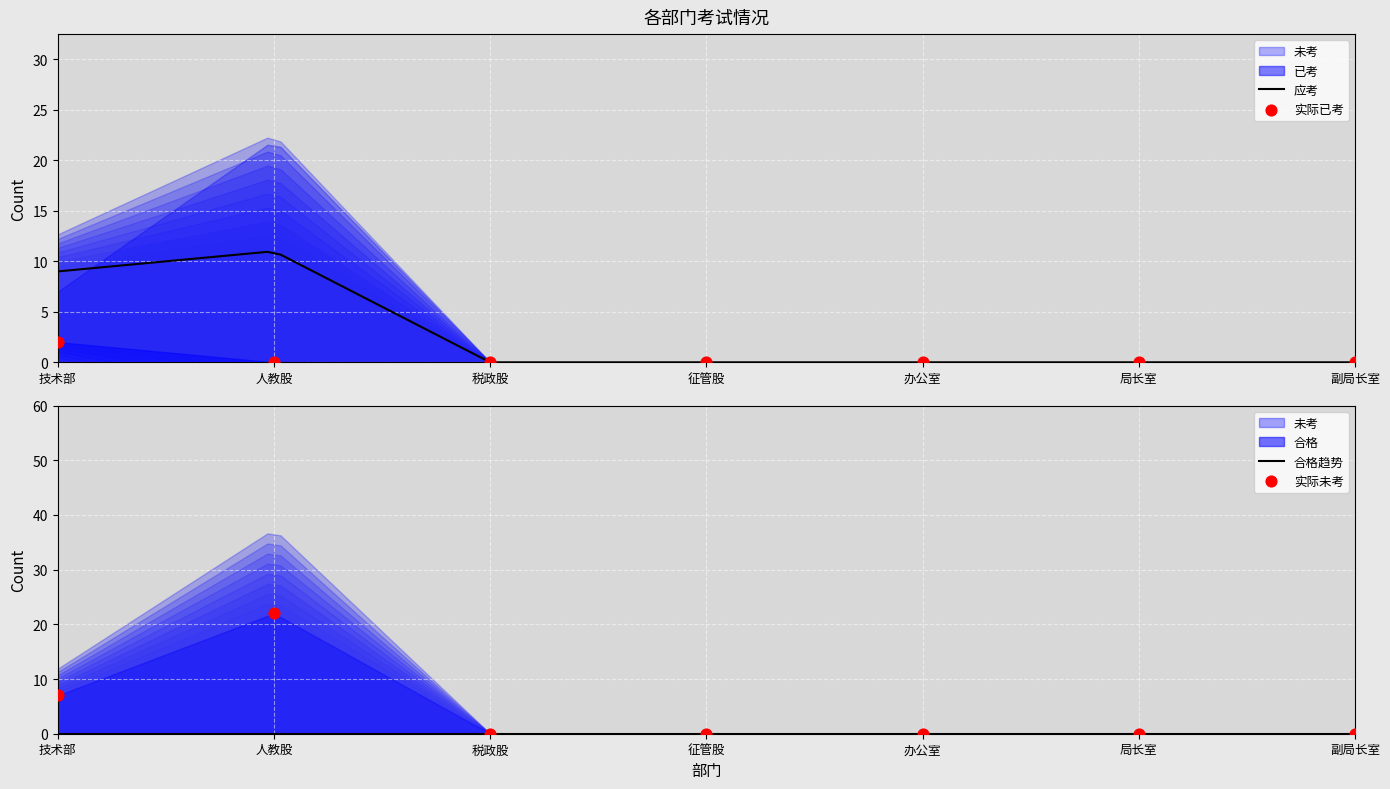

Which series reaches the maximum Y coordinate?

未考